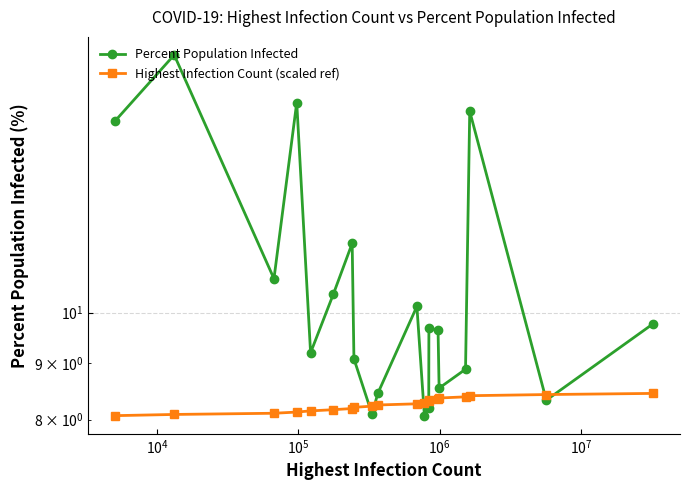

Is it true that Highest Infection Count (scaled ref) equals 10.9 at 16?

False